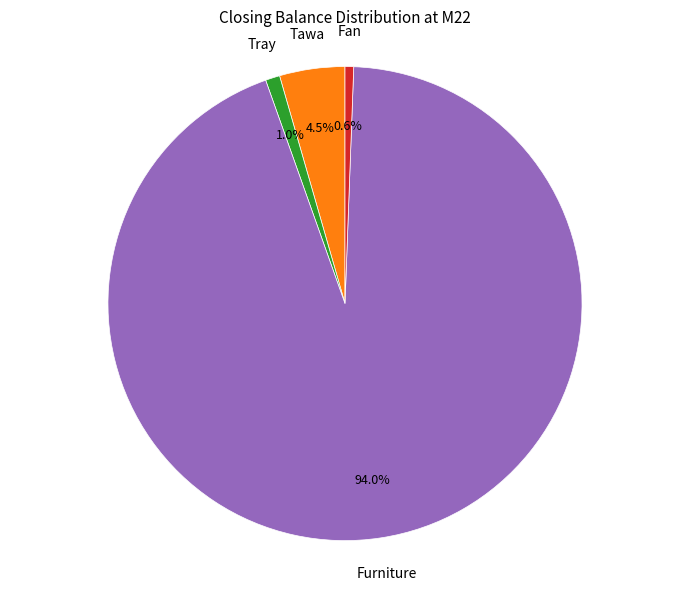

Does any single category account for the majority?

Yes